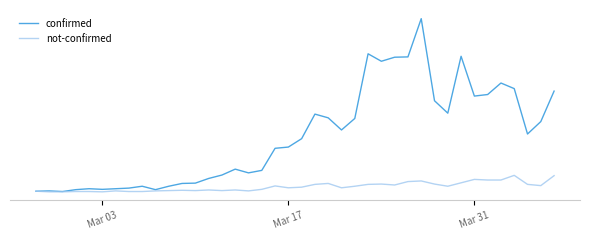

What are all the series names shown in the legend?

confirmed, not-confirmed